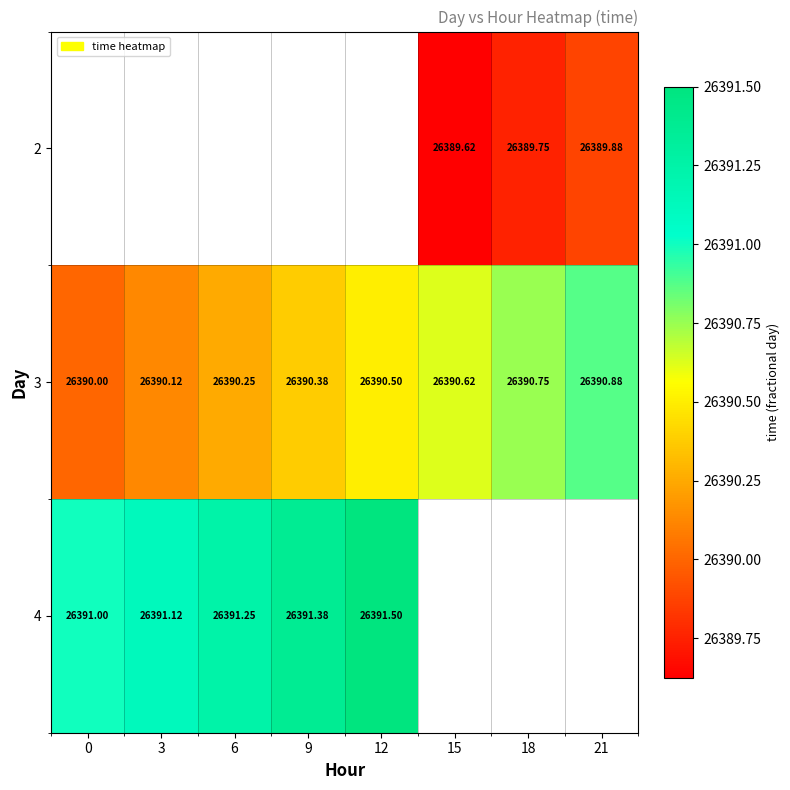

What is the highest value of the 3 series?

26390.9